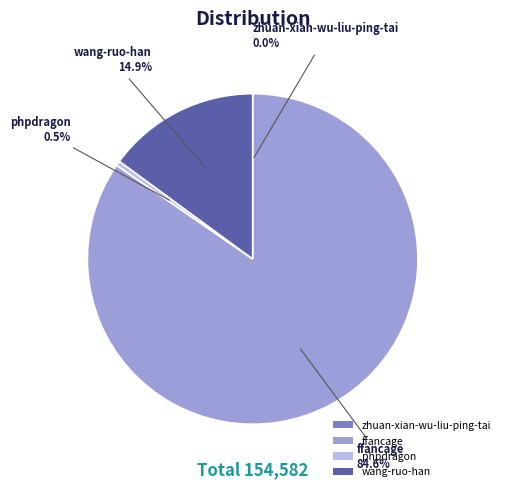

Which category accounts for the majority?

ffancage